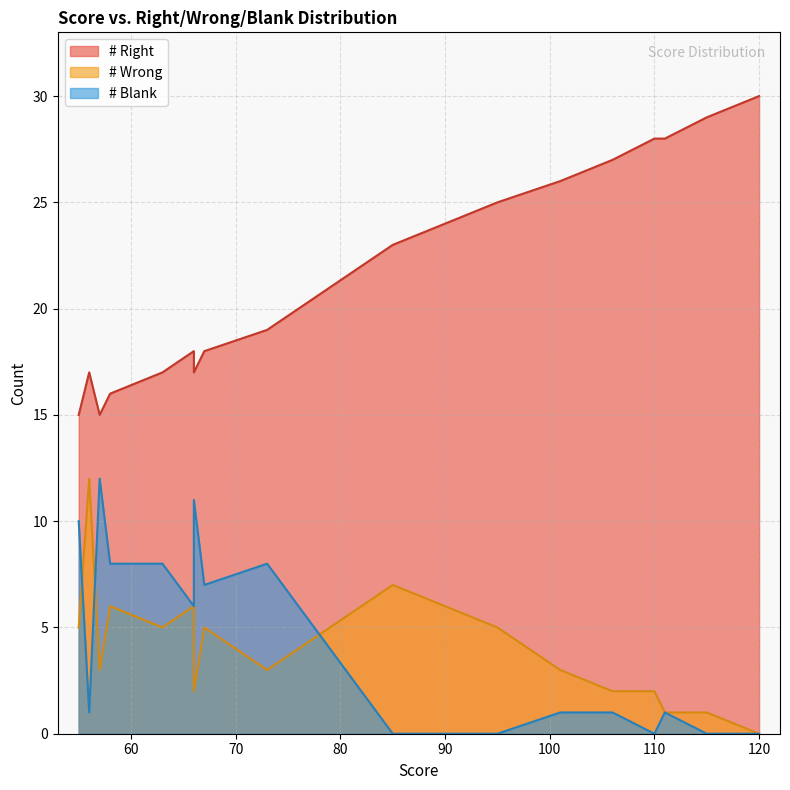

True or false: # Right and # Blank intersect in this chart.

False